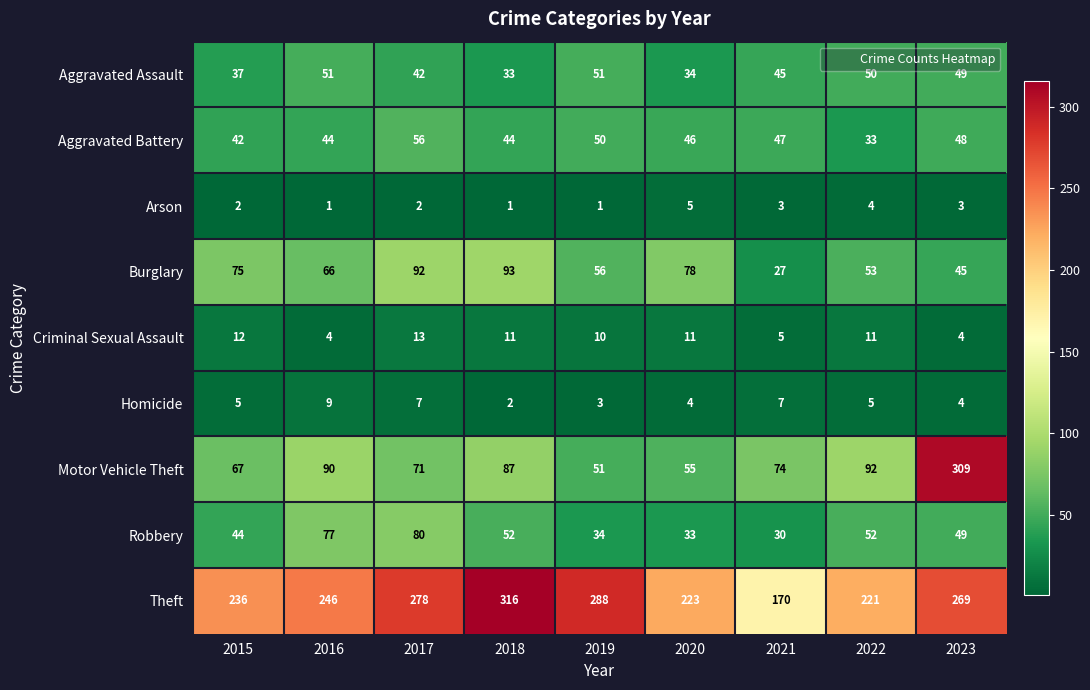

List the series in order of their peak value, lowest first.

Arson, Homicide, Criminal Sexual Assault, Aggravated Assault, Aggravated Battery, Robbery, Burglary, Motor Vehicle Theft, Theft